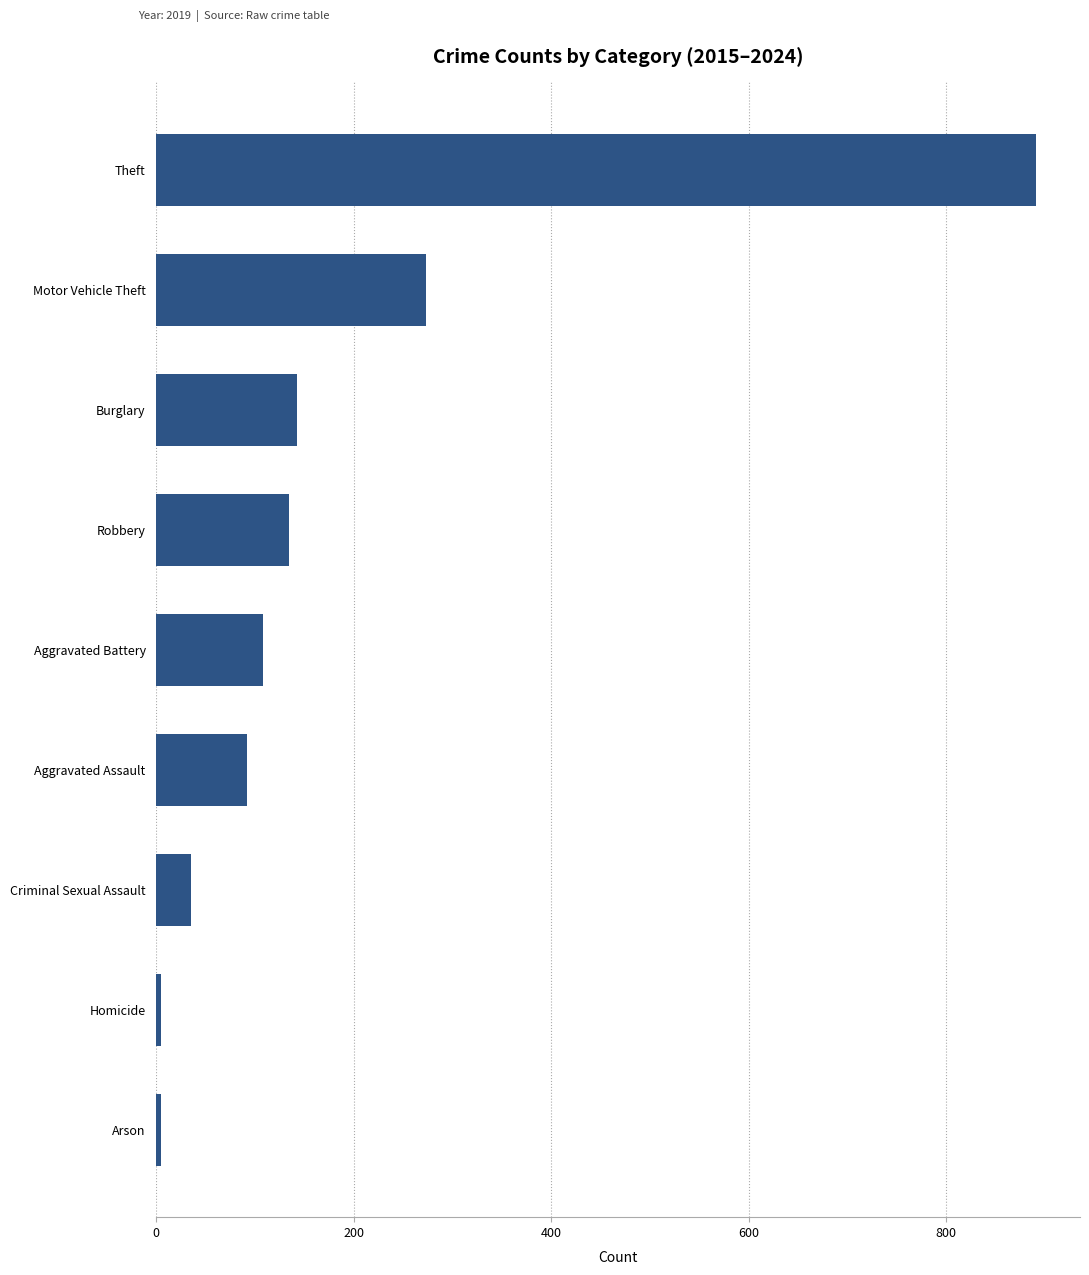

What is the label of the 9th bar from the bottom?

Theft